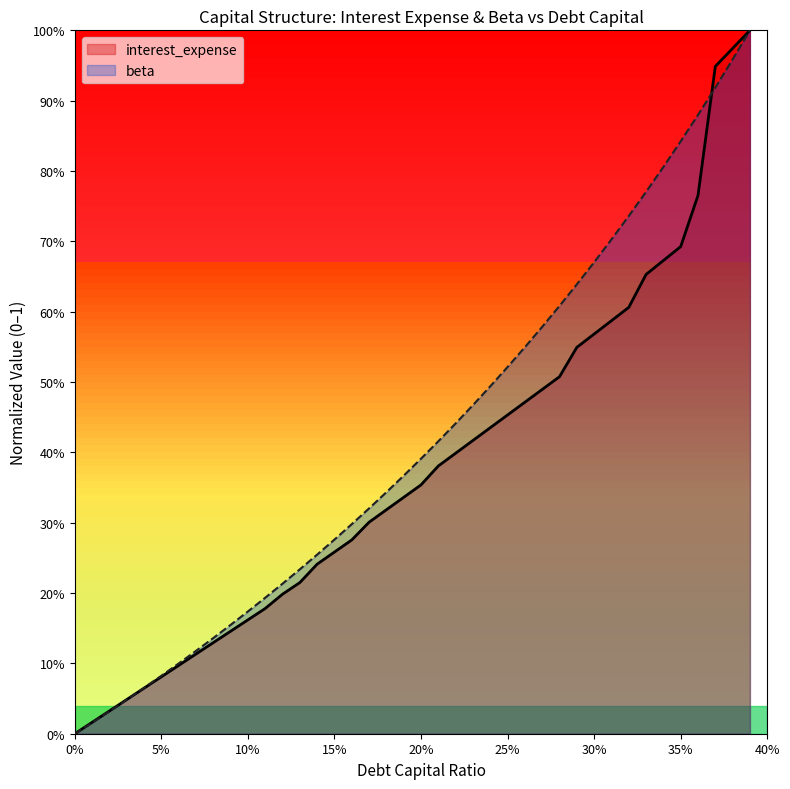

Rank the series by their average value, from lowest to highest.

interest_expense, beta